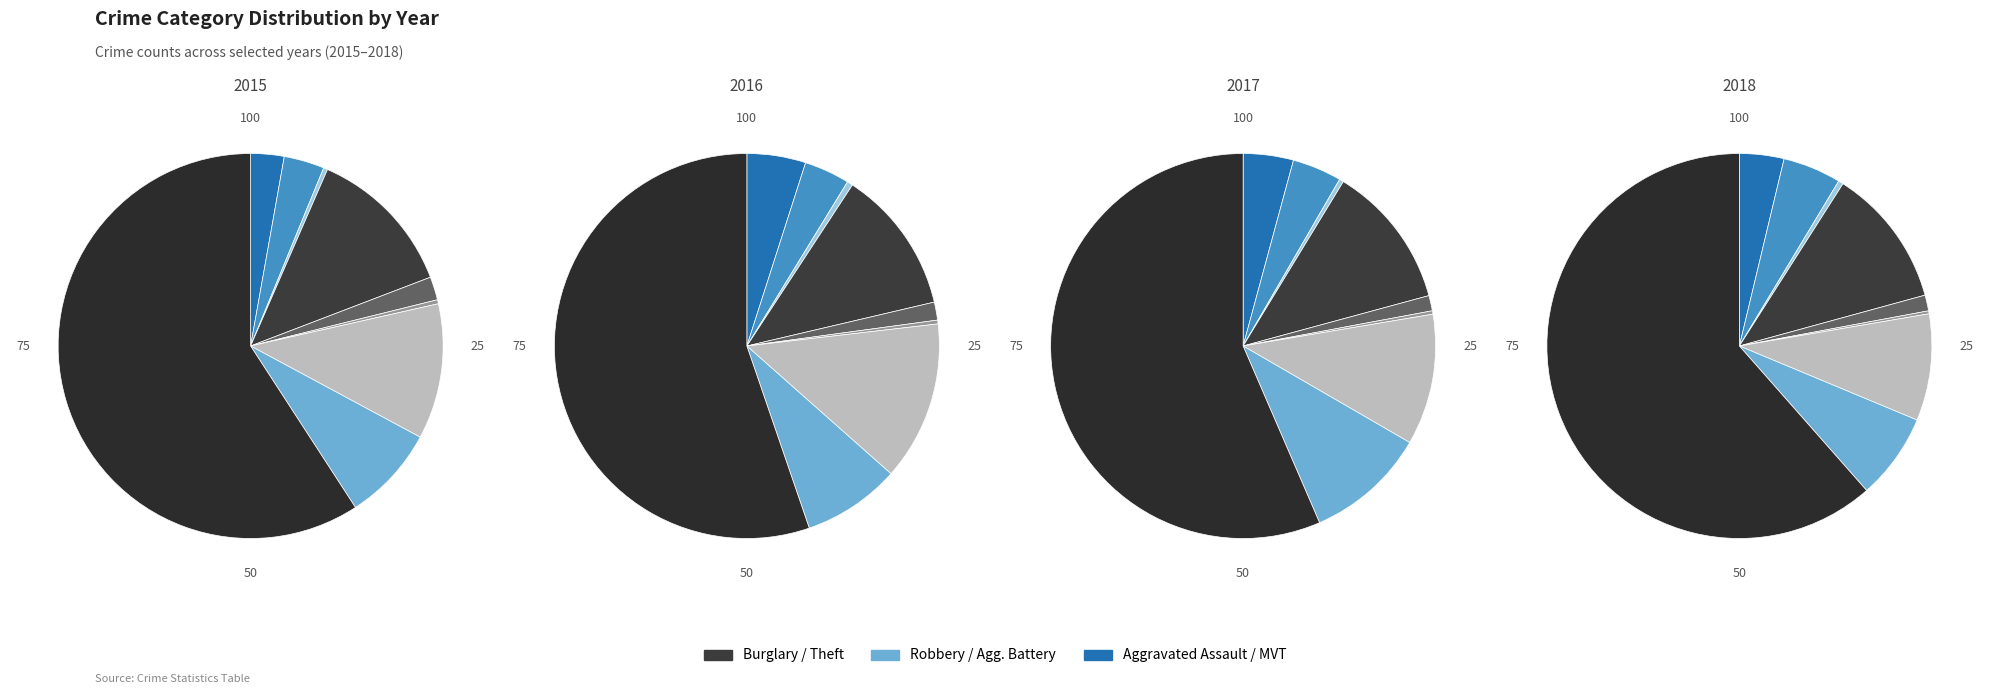

To the nearest percent, what portion does Robbery represent?

10%